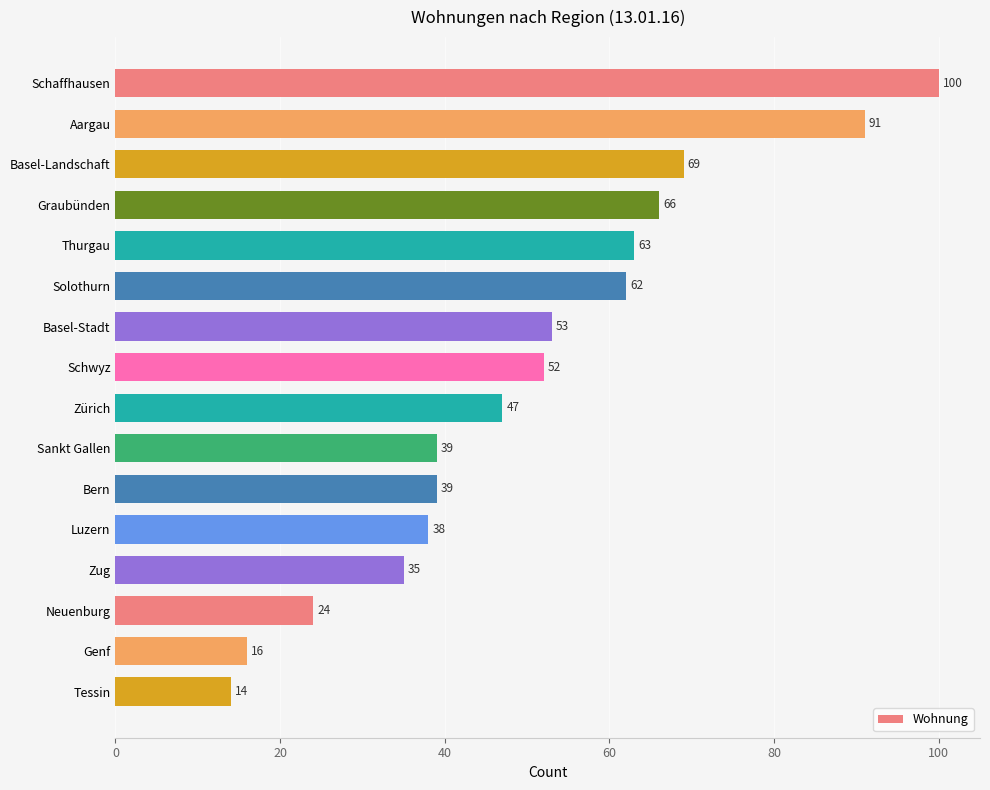

Reading top to bottom, list all the values displayed in this chart.

100	91	69	66	63	62	53	52	47	39	39	38	35	24	16	14